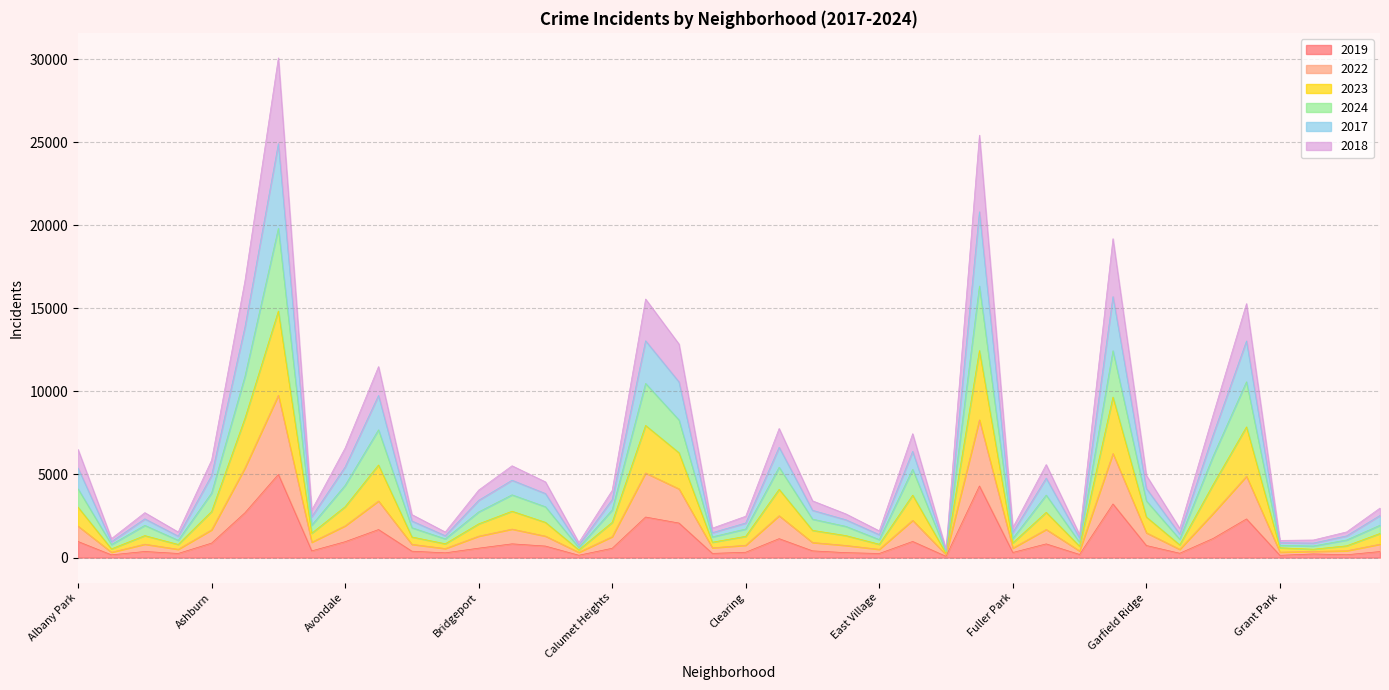

True or false: 2022 and 2019 intersect in this chart.

False